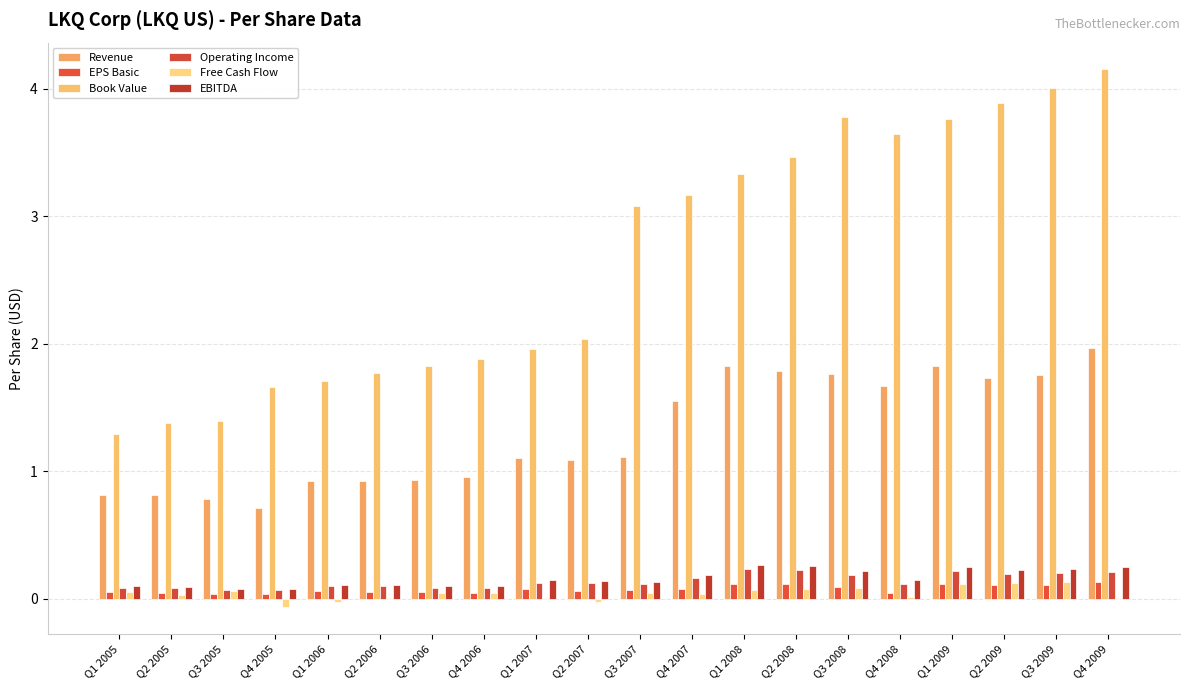

Where does the Revenue series first go above 1?

Q1 2007